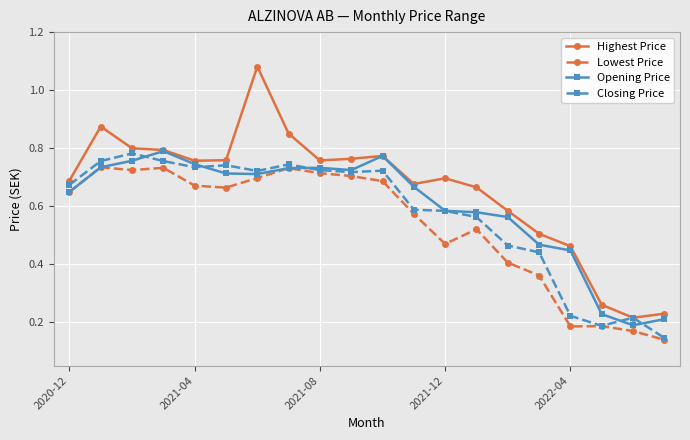

How many Opening Price values are between 0 and 1?

20